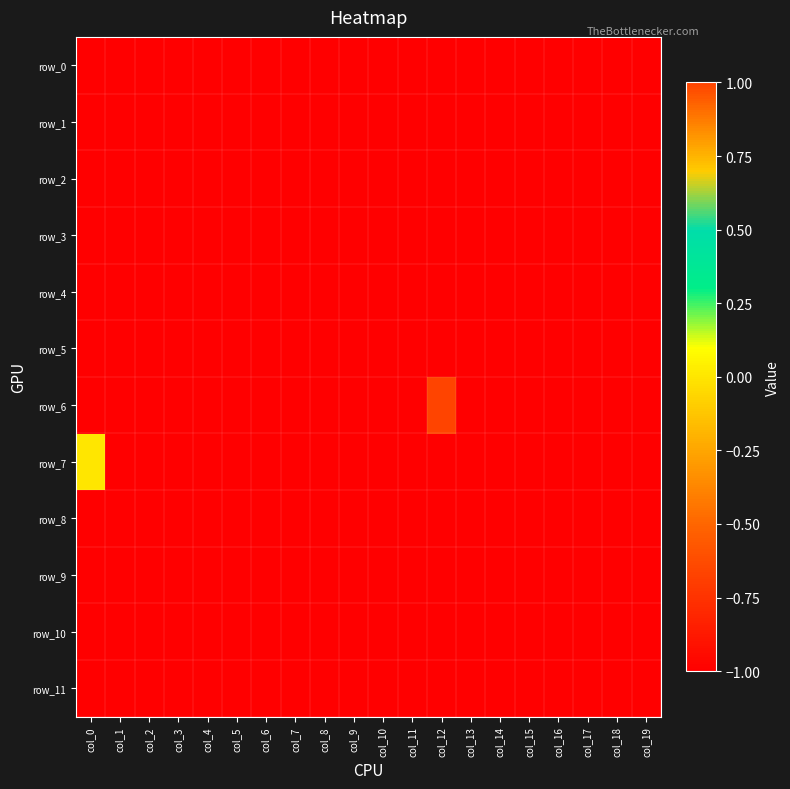

Rank the series at col_11 from highest to lowest value.

row_0, row_1, row_2, row_3, row_4, row_5, row_6, row_7, row_8, row_9, row_10, row_11